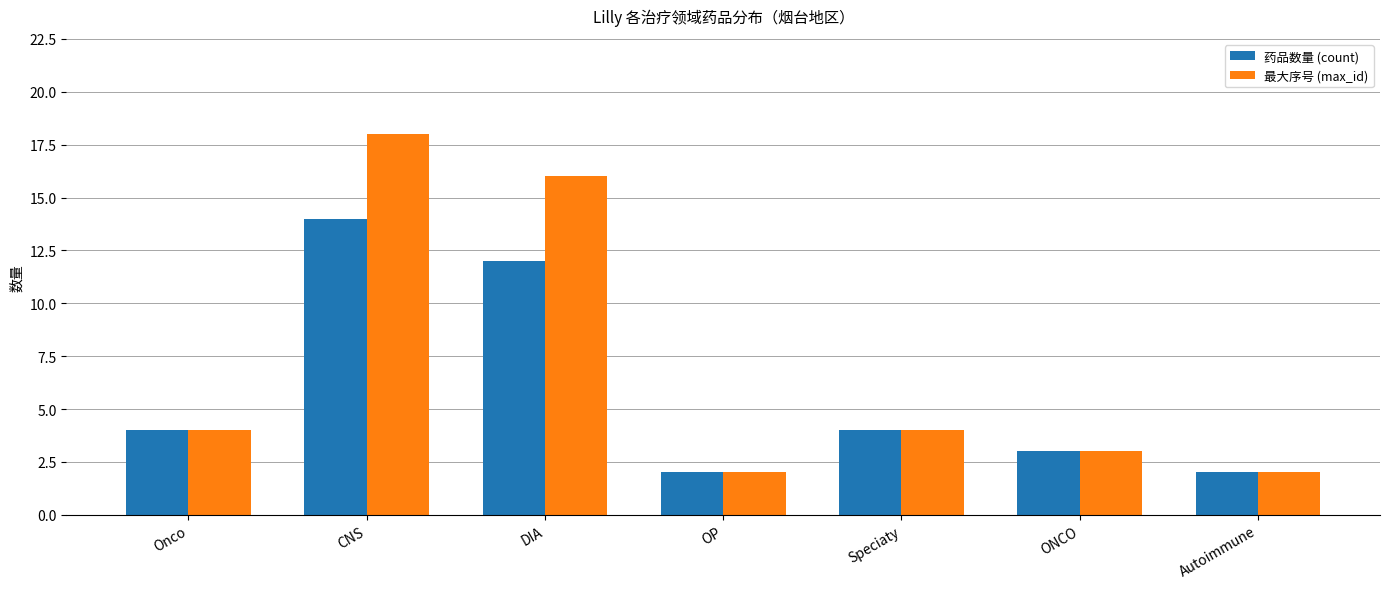

At how many categories does at least one series exceed 9?

2